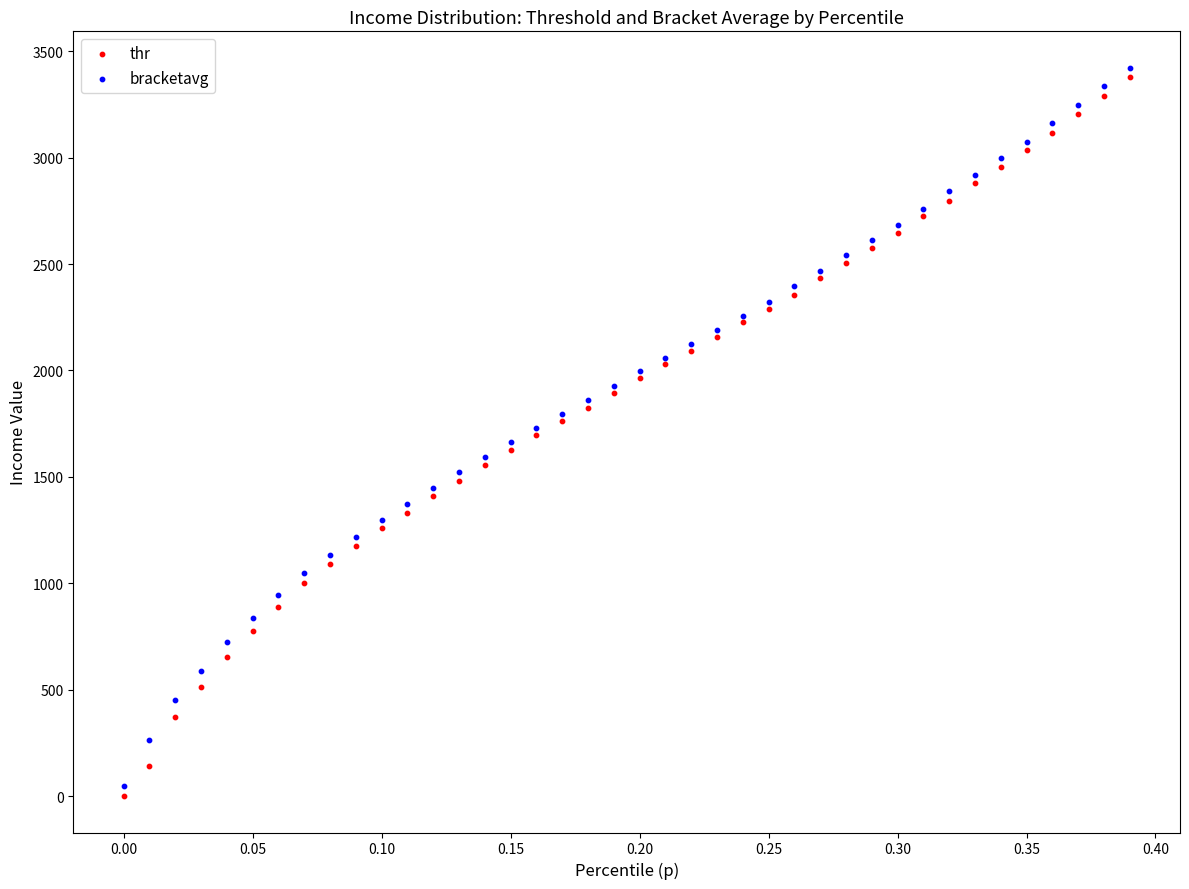

Which series has the widest spread of Y values?

thr